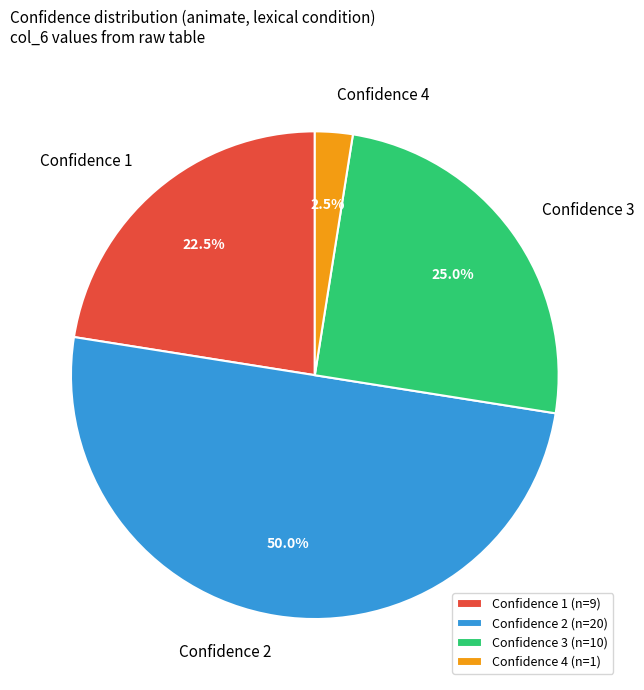

Do Confidence 4 and Confidence 1 together represent more than half of the pie?

No